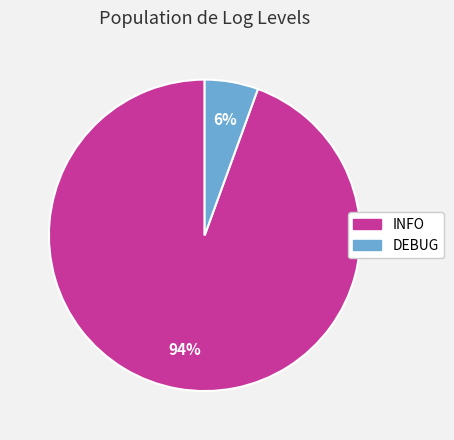

Is DEBUG the majority of the pie?

No